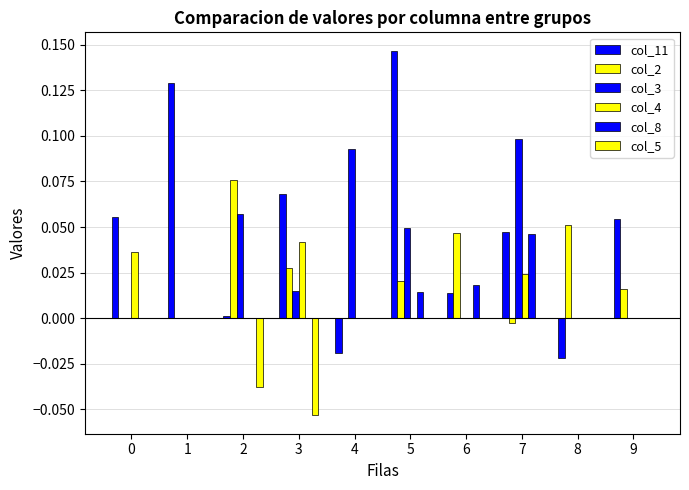

Are the bars horizontal?

No